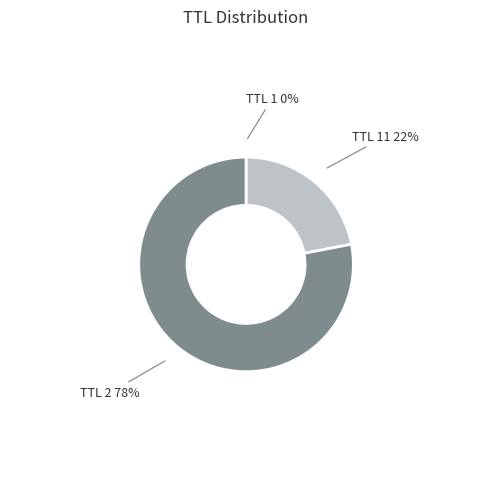

Does any single category account for the majority?

Yes